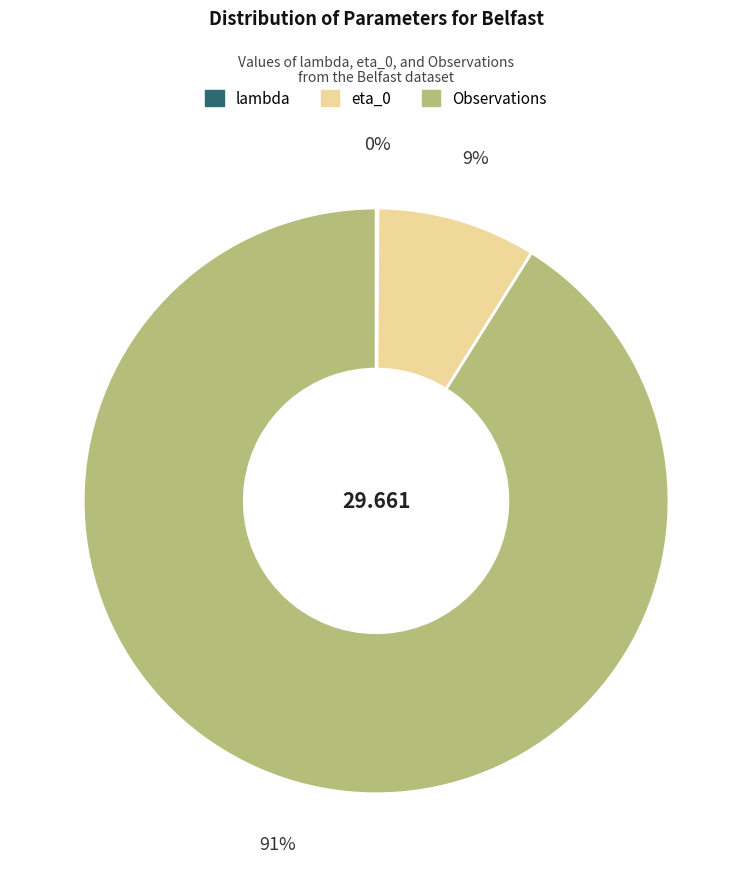

The Observations slice represents 91% of the pie. True or false?

True